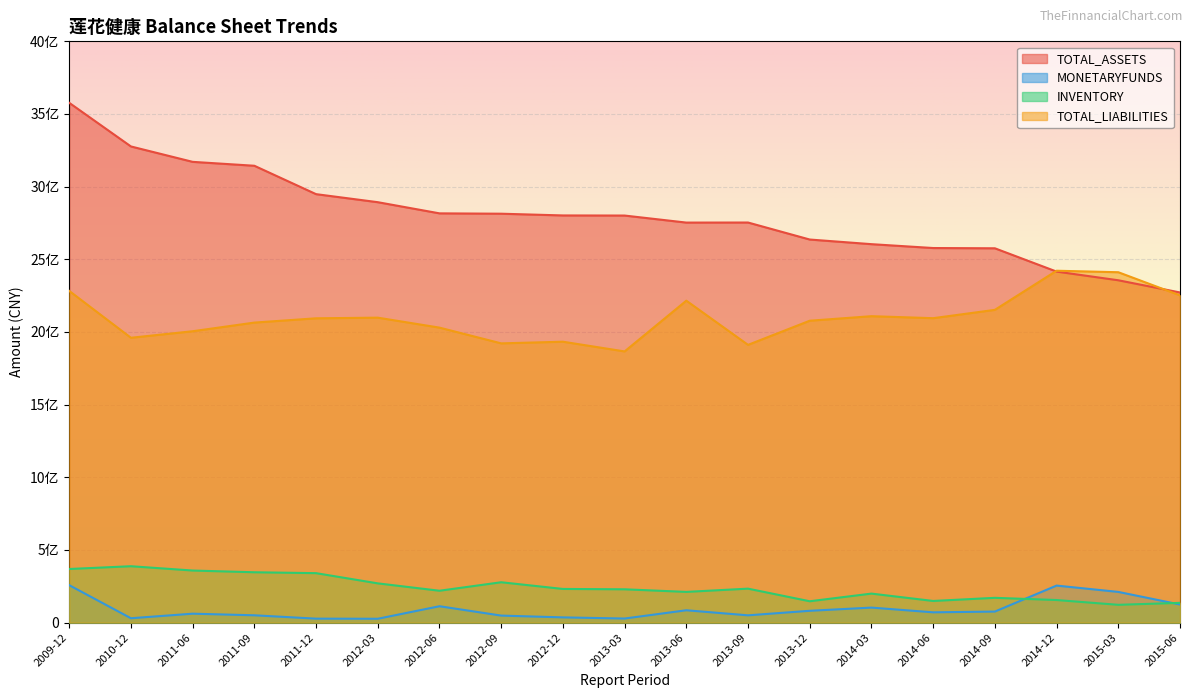

The value of TOTAL_ASSETS at 2014-06 is 4622126435.1. True or false?

False